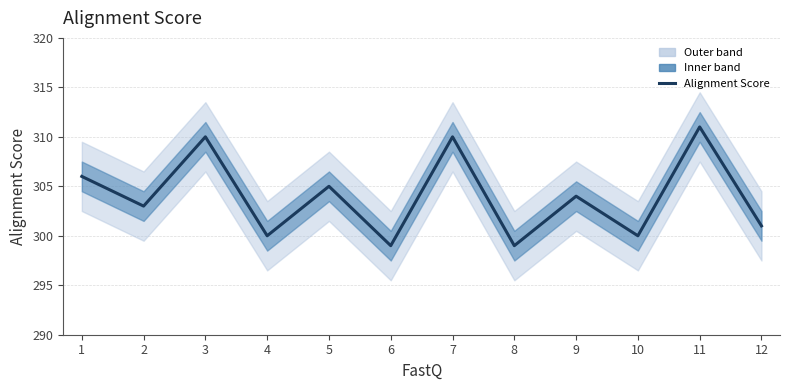

Where is the data nearest to the value 305?

5